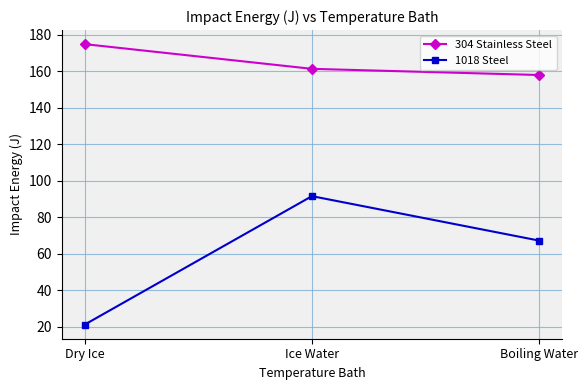

Which series changed the most between Dry Ice and Ice Water?

1018 Steel